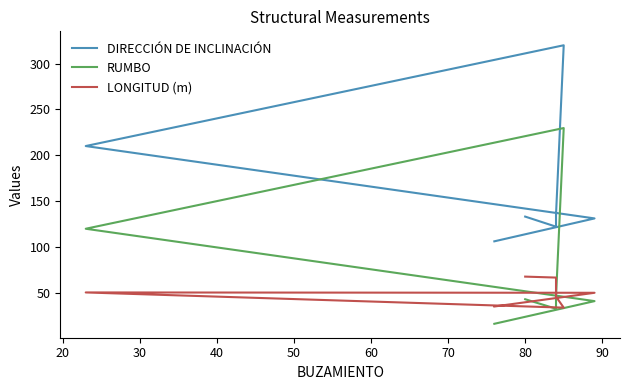

How many interior local peaks does the RUMBO series have?

1